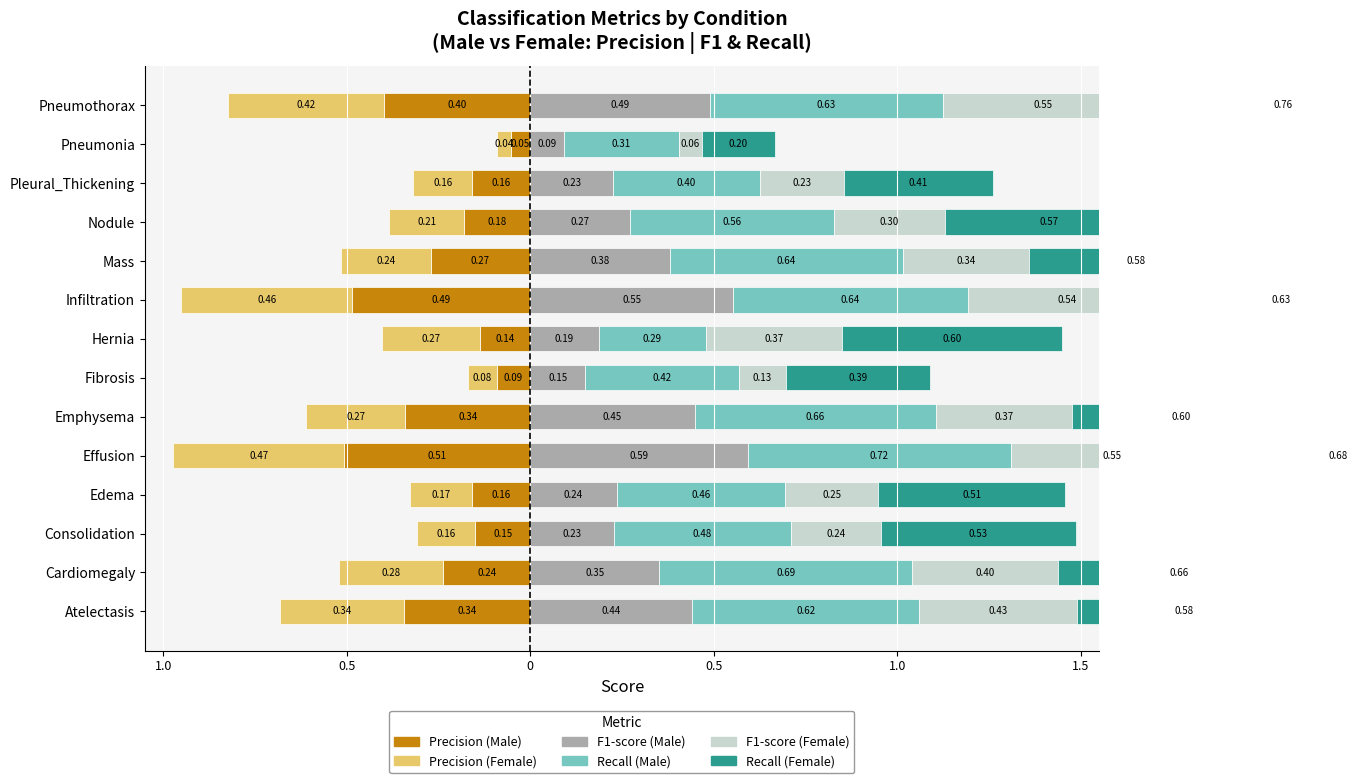

How many bars are there in total?

84